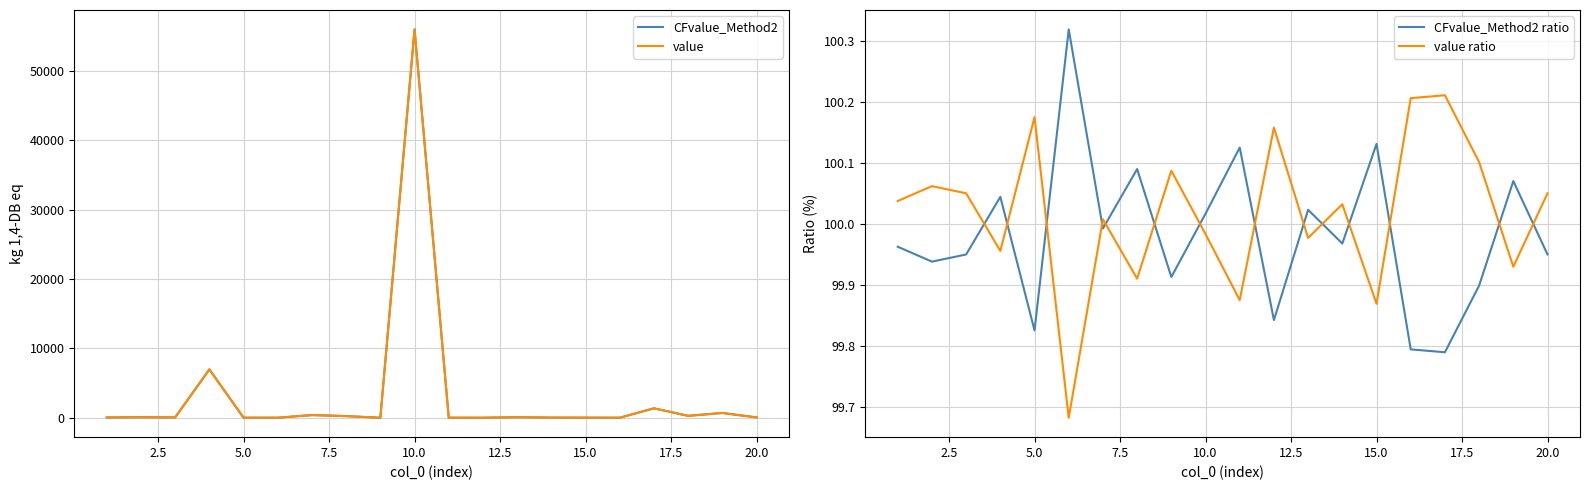

At how many categories does at least one series exceed 29523?

1